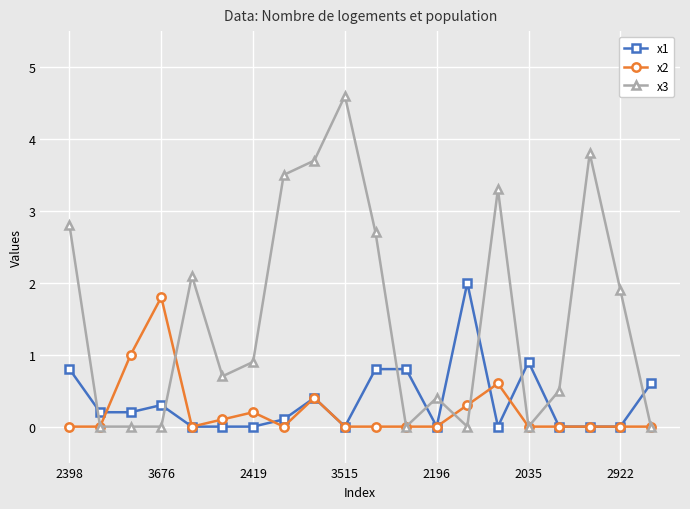

What is the maximum value for x3?

4.6